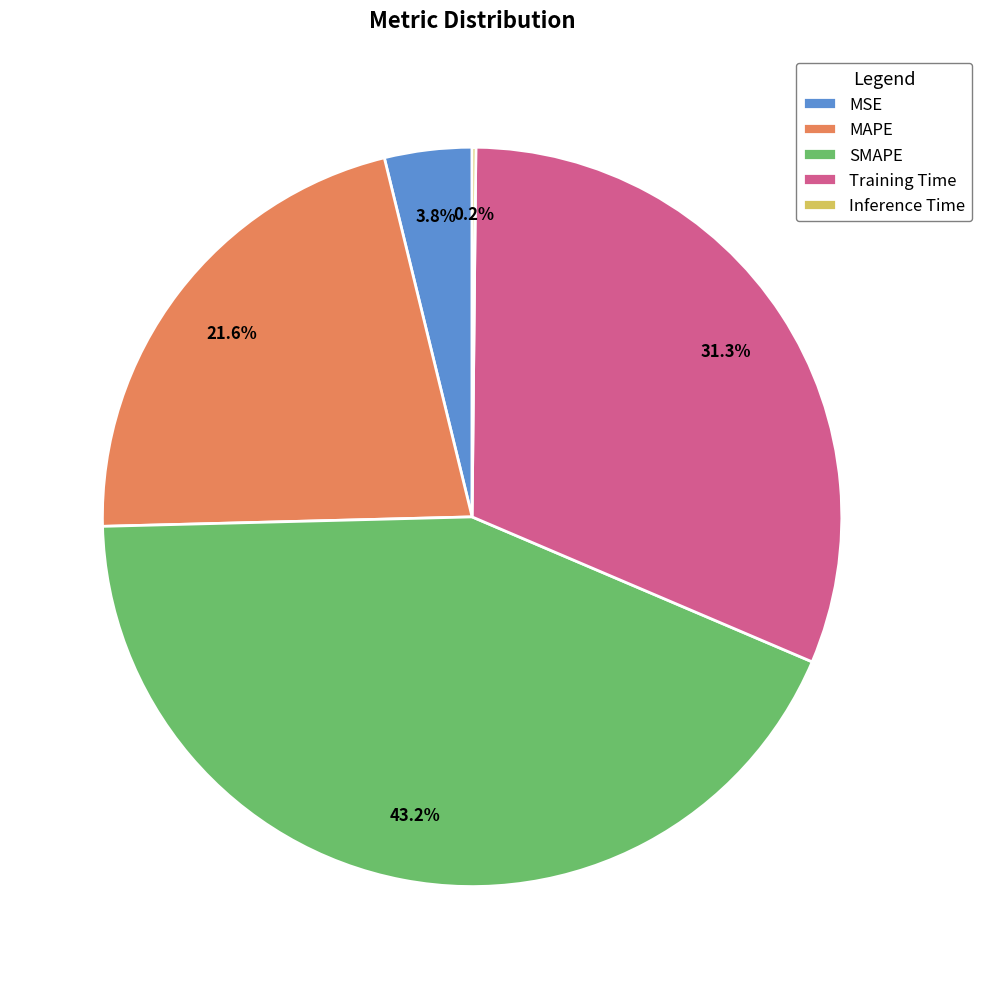

True or false: MSE accounts for 4% of the total.

True